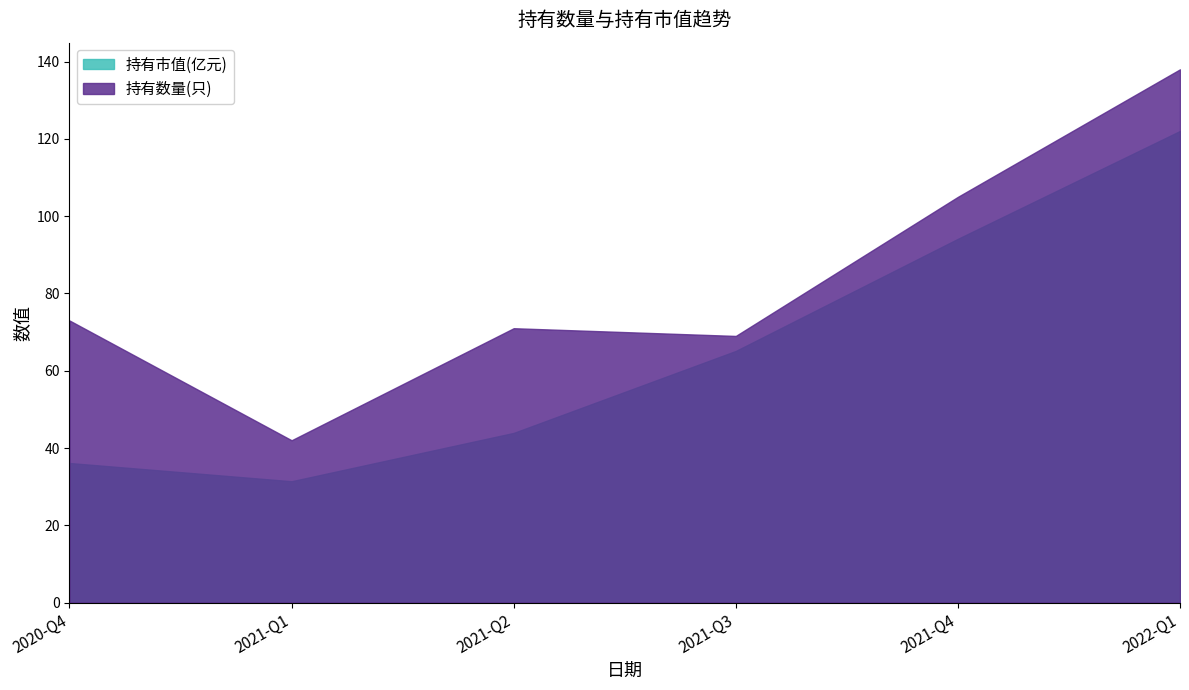

How many interior local peaks does the 持有数量(只) series have?

1